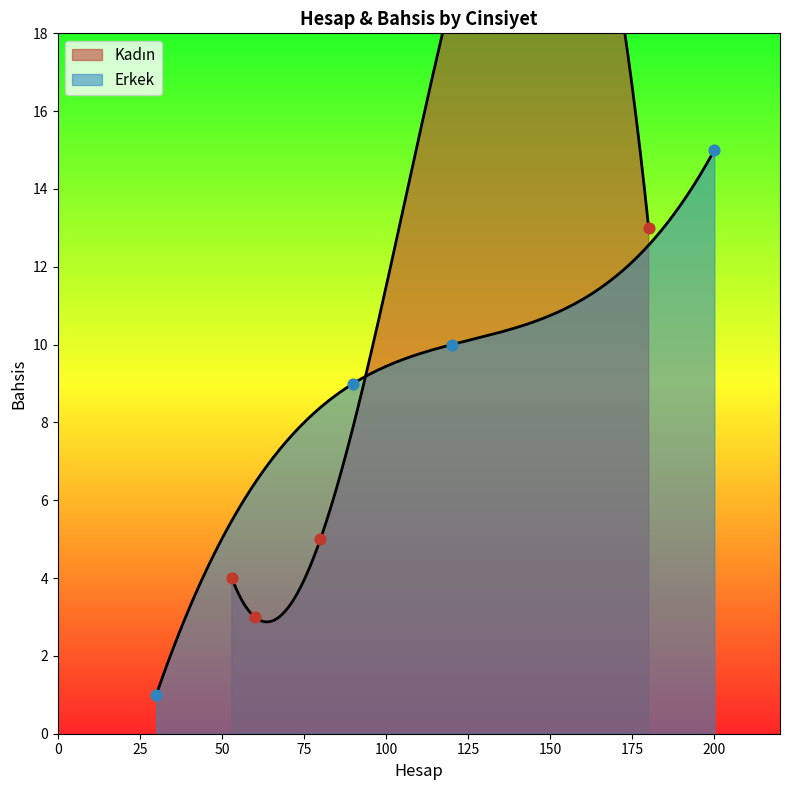

Which series reaches the maximum Y coordinate?

Erkek